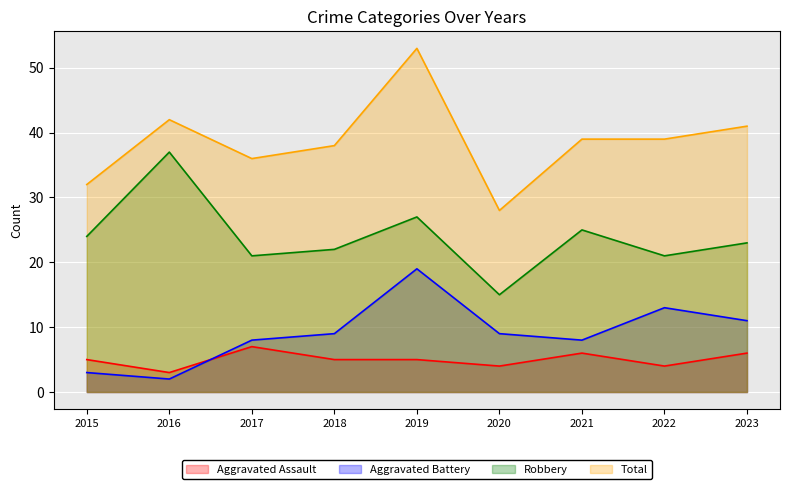

What is the difference between the Total values at 2020 and 2022?

11